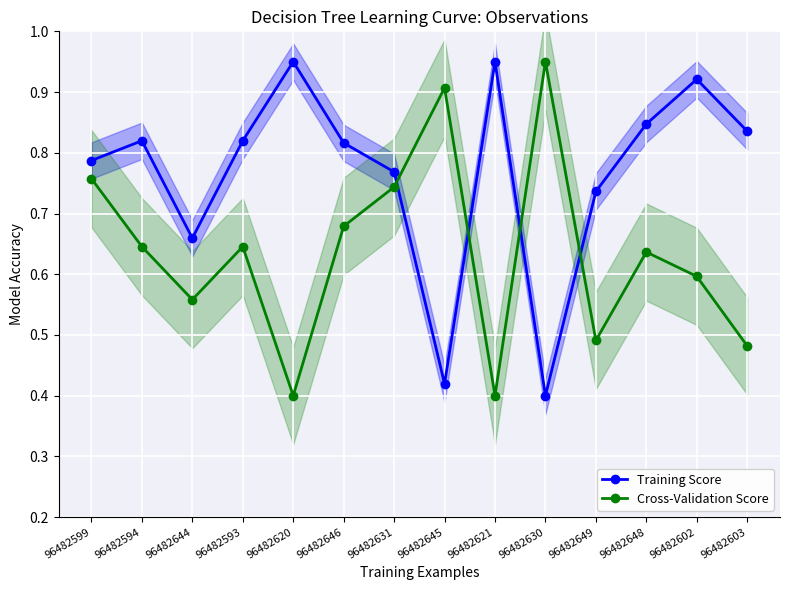

True or false: Training Score has more than 1 interior local peaks.

True